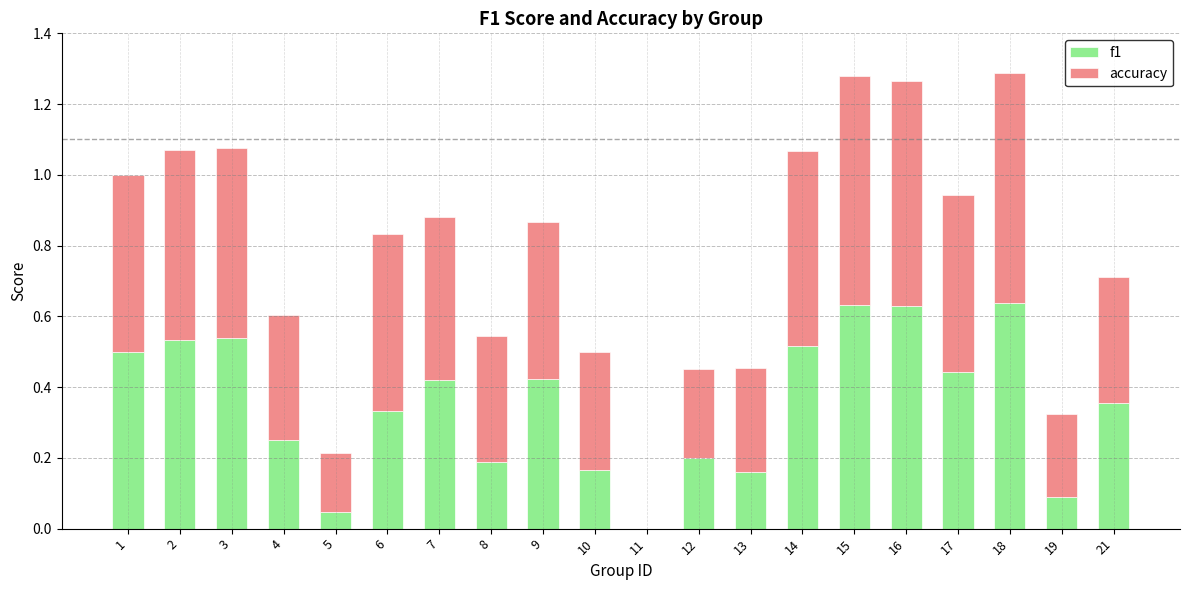

True or false: f1 has a value of 0.1 at 4.

False